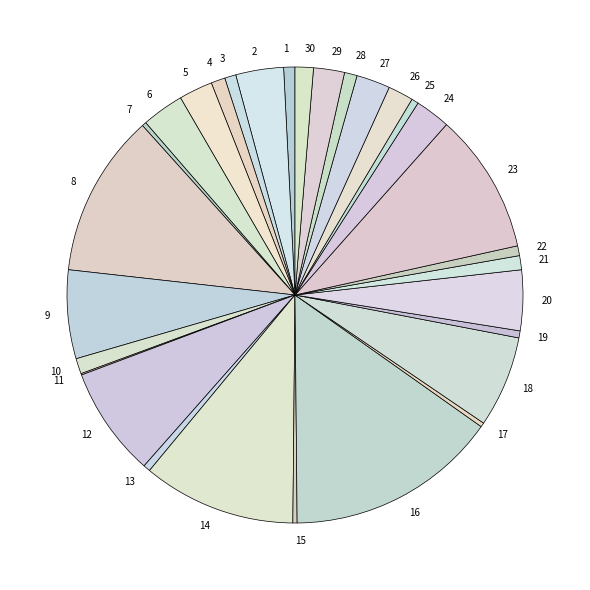

Is there any slice that represents more than half of the pie?

No